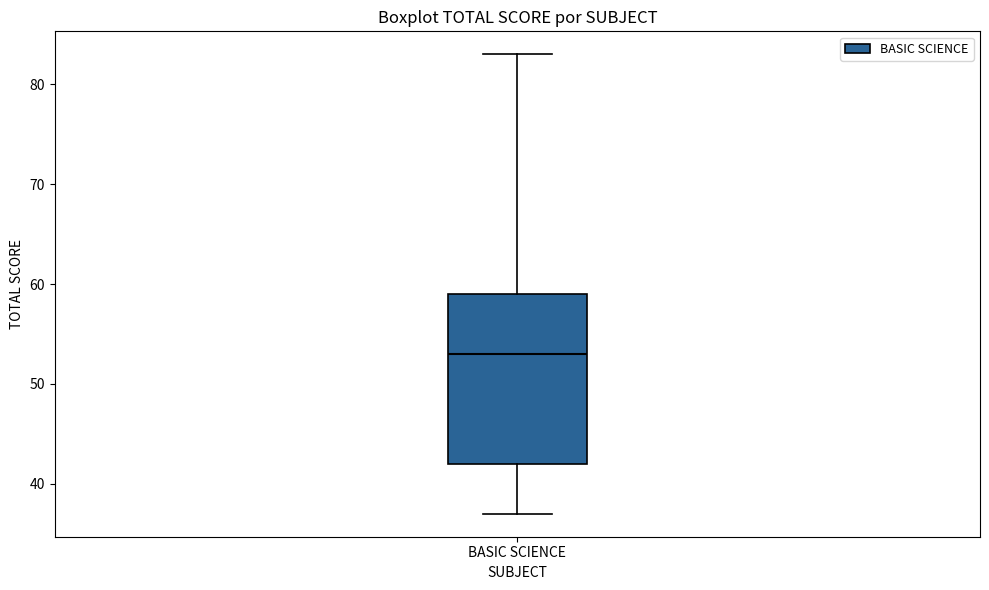

Where does the upper whisker of the box for BASIC SCIENCE end on the y-axis? The values are not printed on the chart, so give them approximately, as read against the axis.

83